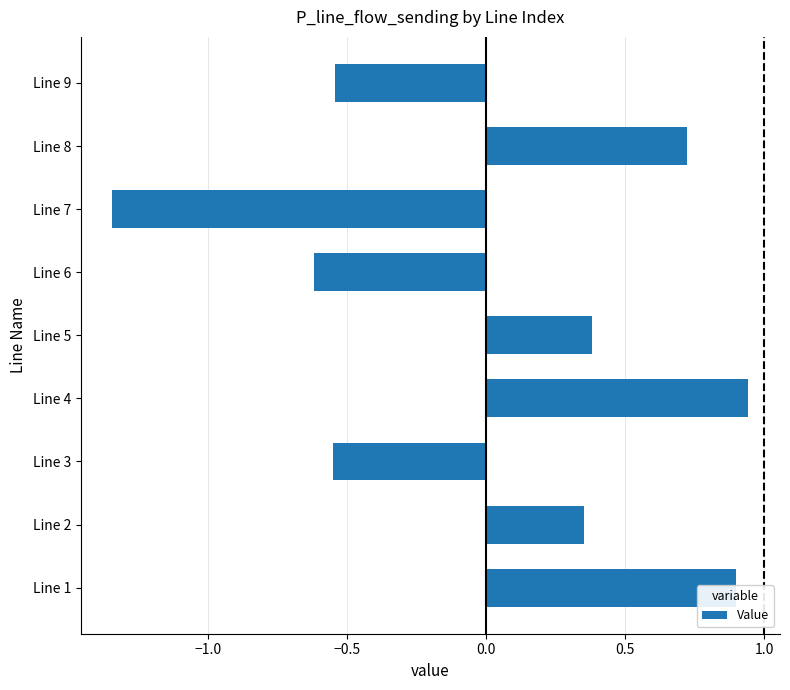

What is the change in value from Line 3 to Line 7?

-0.8